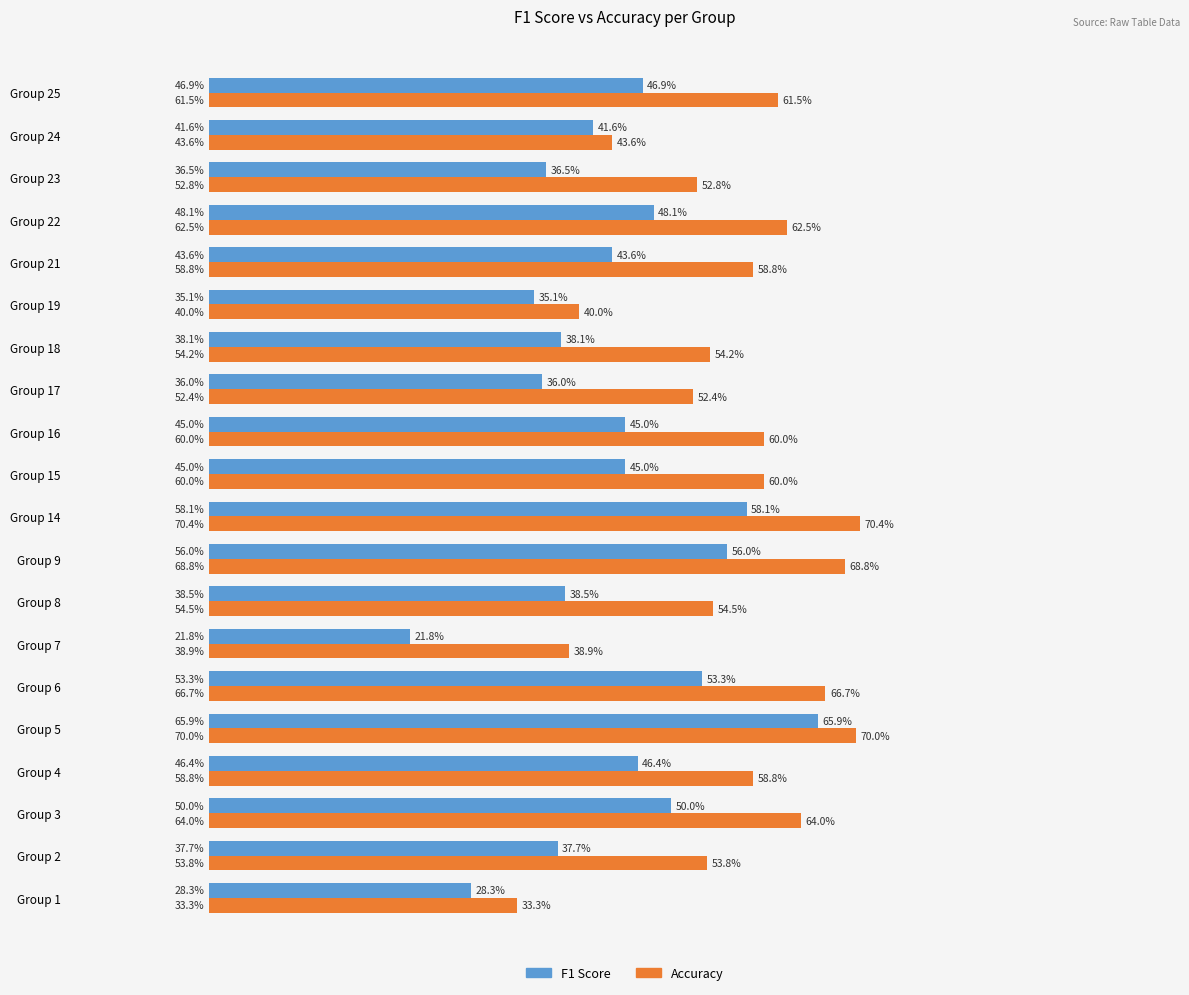

What are all the series names shown in the legend?

F1 Score, Accuracy